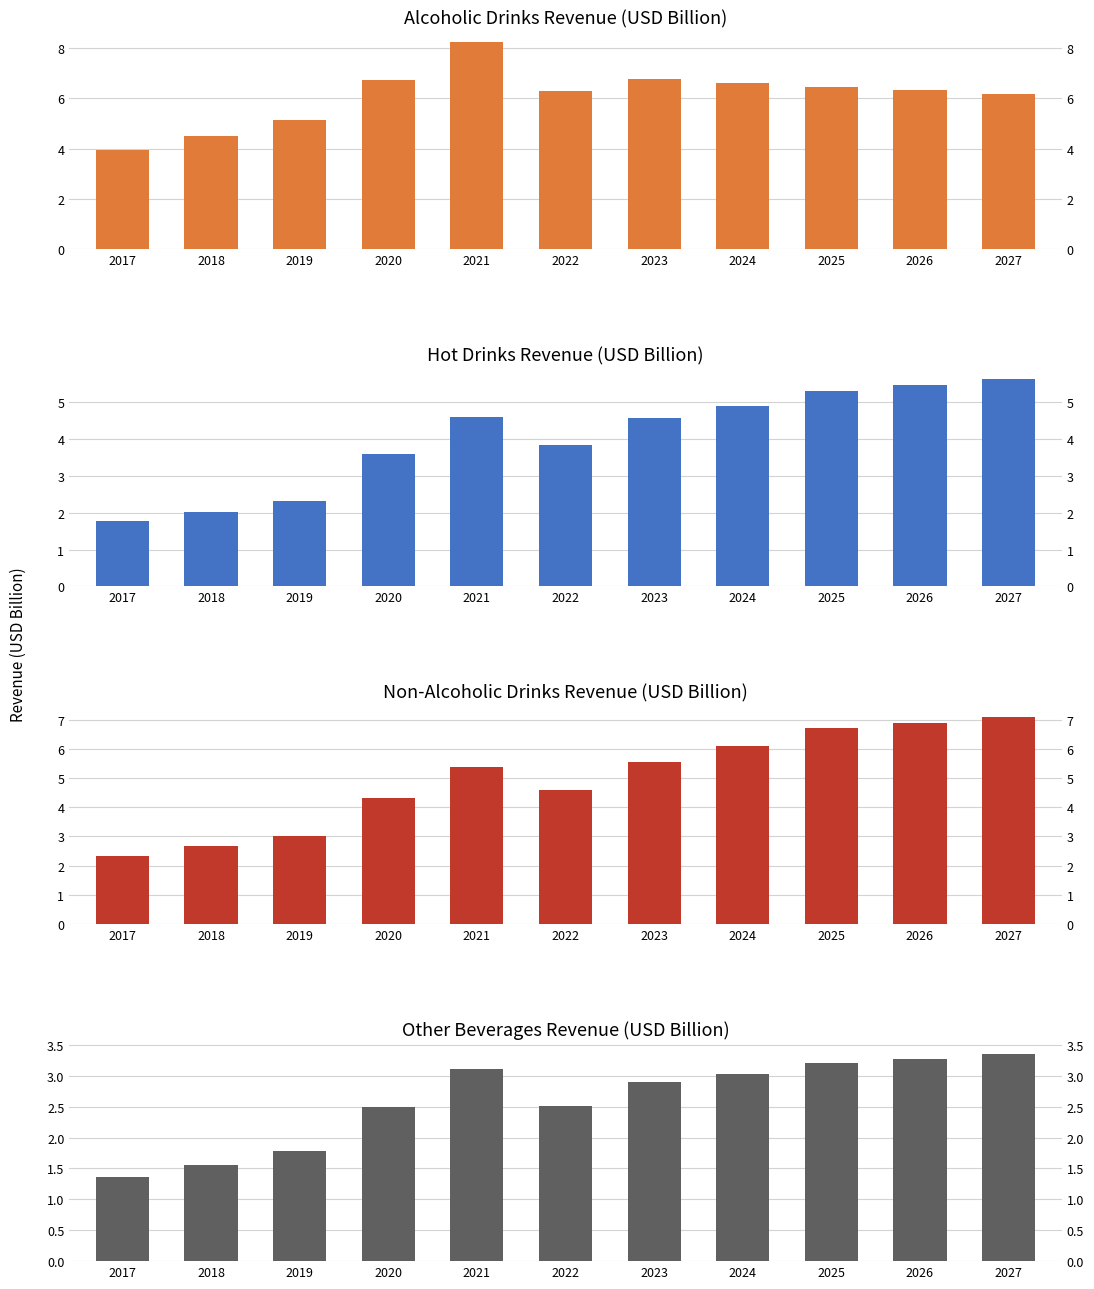

At which category is the sum across all series the highest?

2027